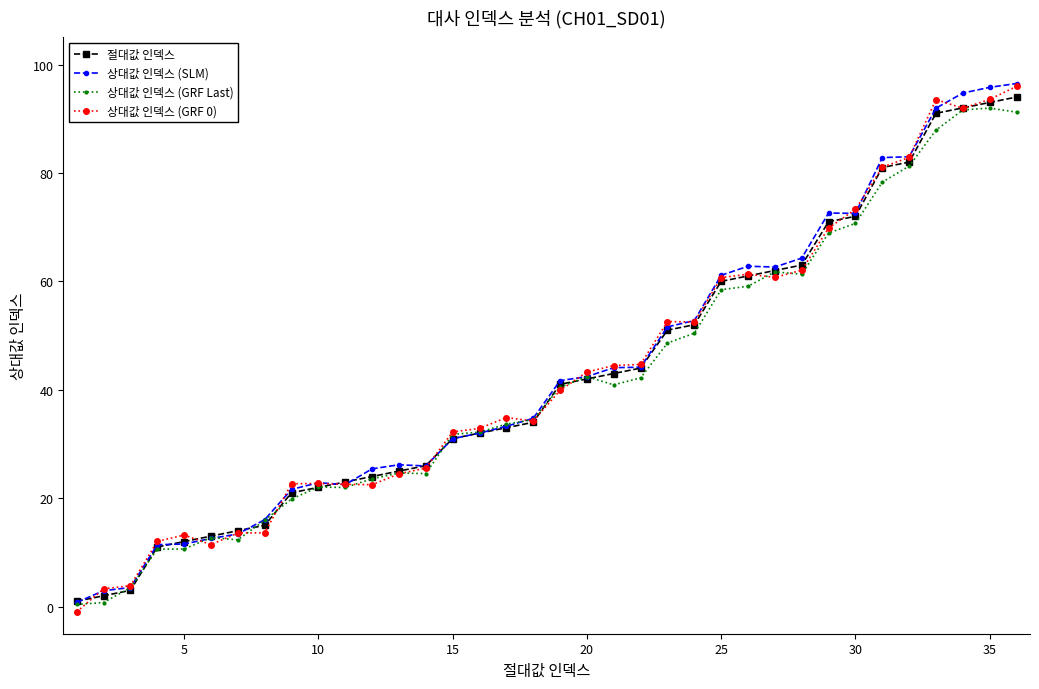

How many lines are shown in the chart?

4